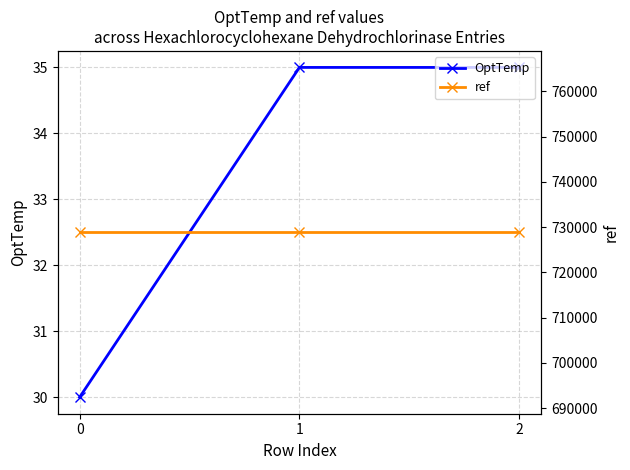

Is the value of OptTemp at 1 greater than the value of ref at 1?

No